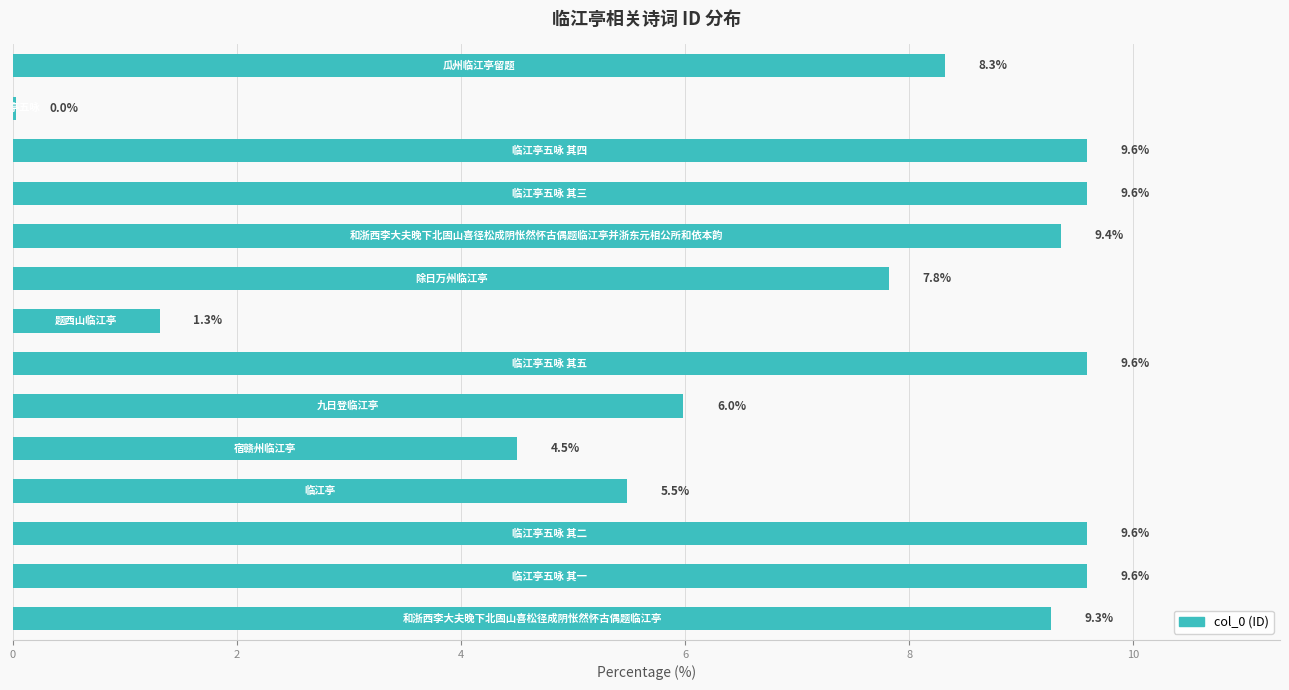

What is the maximum value shown in the chart?

9.6